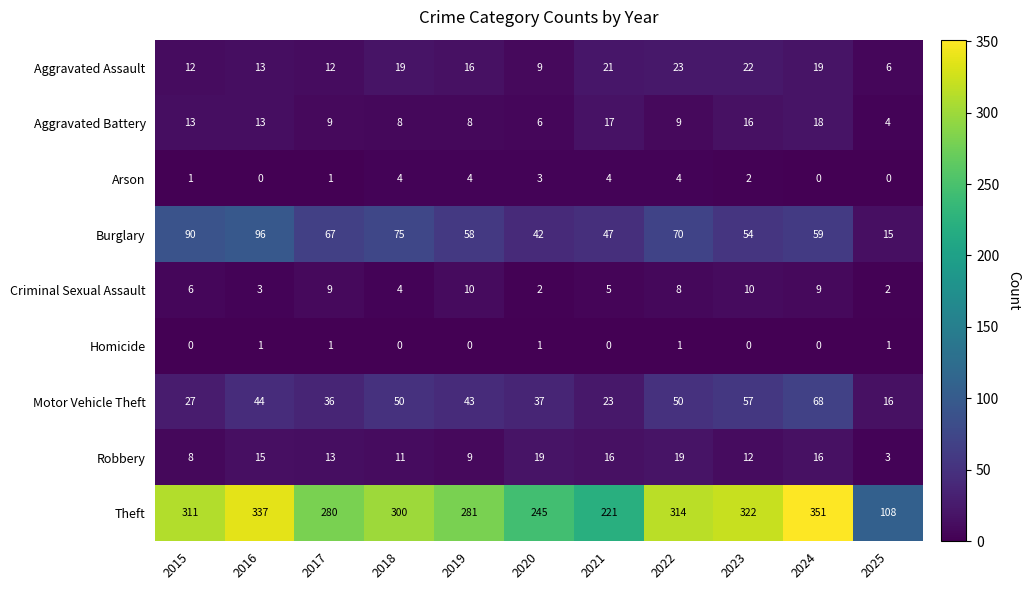

Rank the series by their maximum value, from highest to lowest.

Theft, Burglary, Motor Vehicle Theft, Aggravated Assault, Robbery, Aggravated Battery, Criminal Sexual Assault, Arson, Homicide